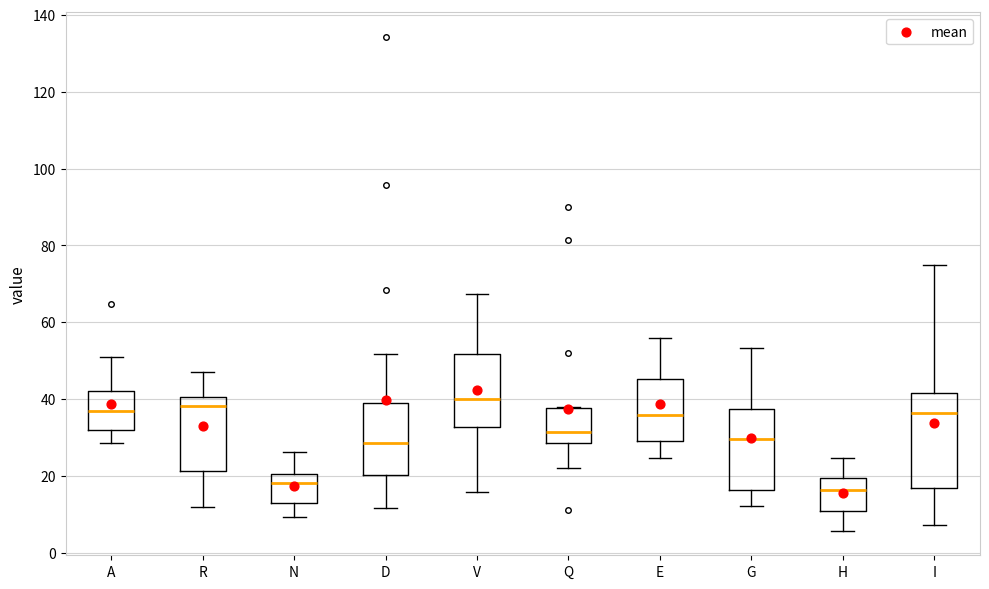

Where does the upper whisker of the box for D end on the y-axis? The values are not printed on the chart, so give them approximately, as read against the axis.

52